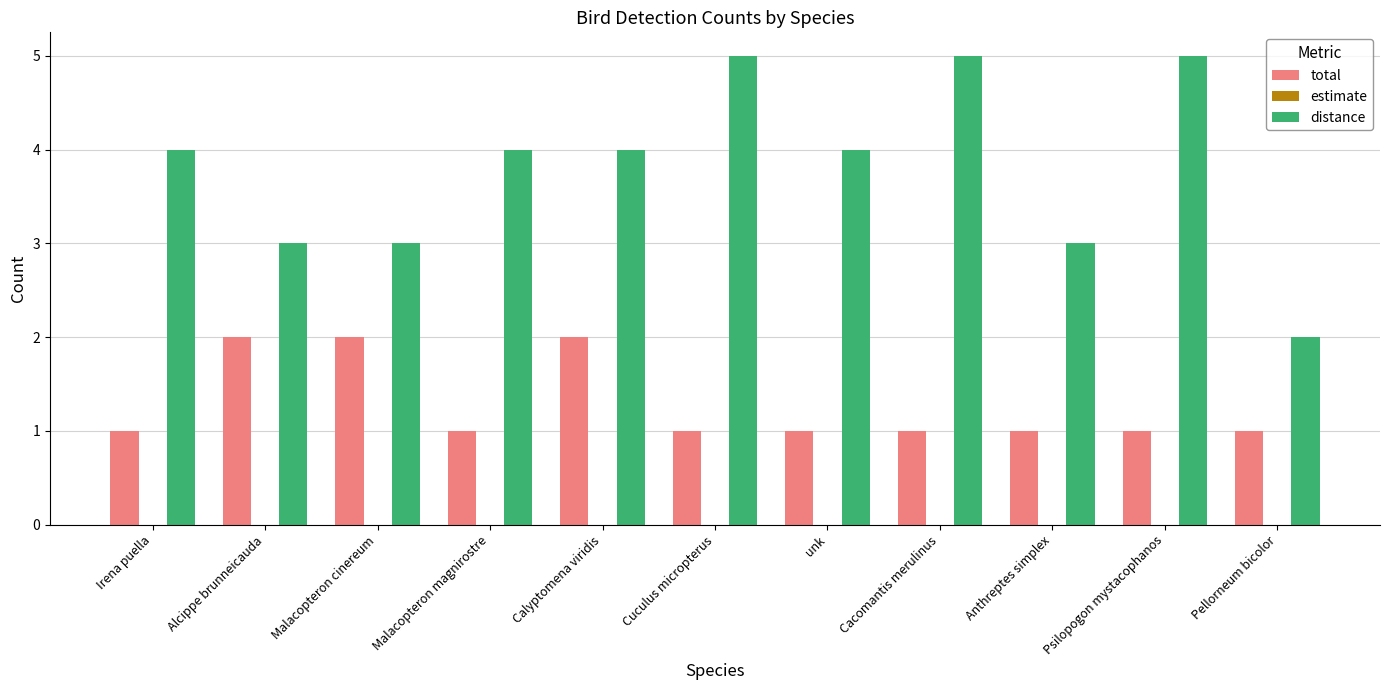

Reading left to right, what are all the values shown in this chart?

total: 1	2	2	1	2	1	1	1	1	1	1
distance: 4	3	3	4	4	5	4	5	3	5	2